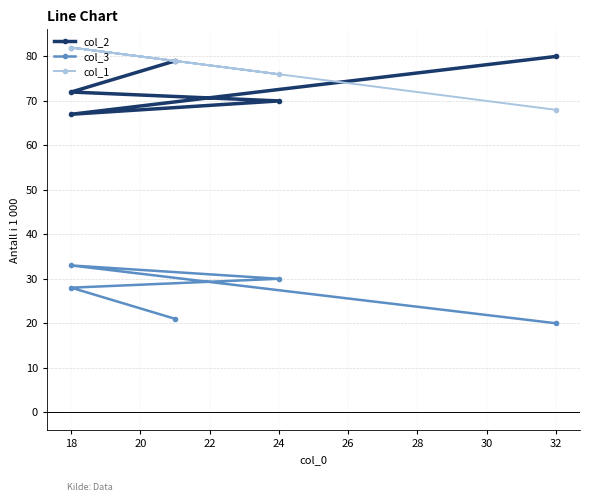

True or false: col_3 has more than 0 interior local peaks.

True